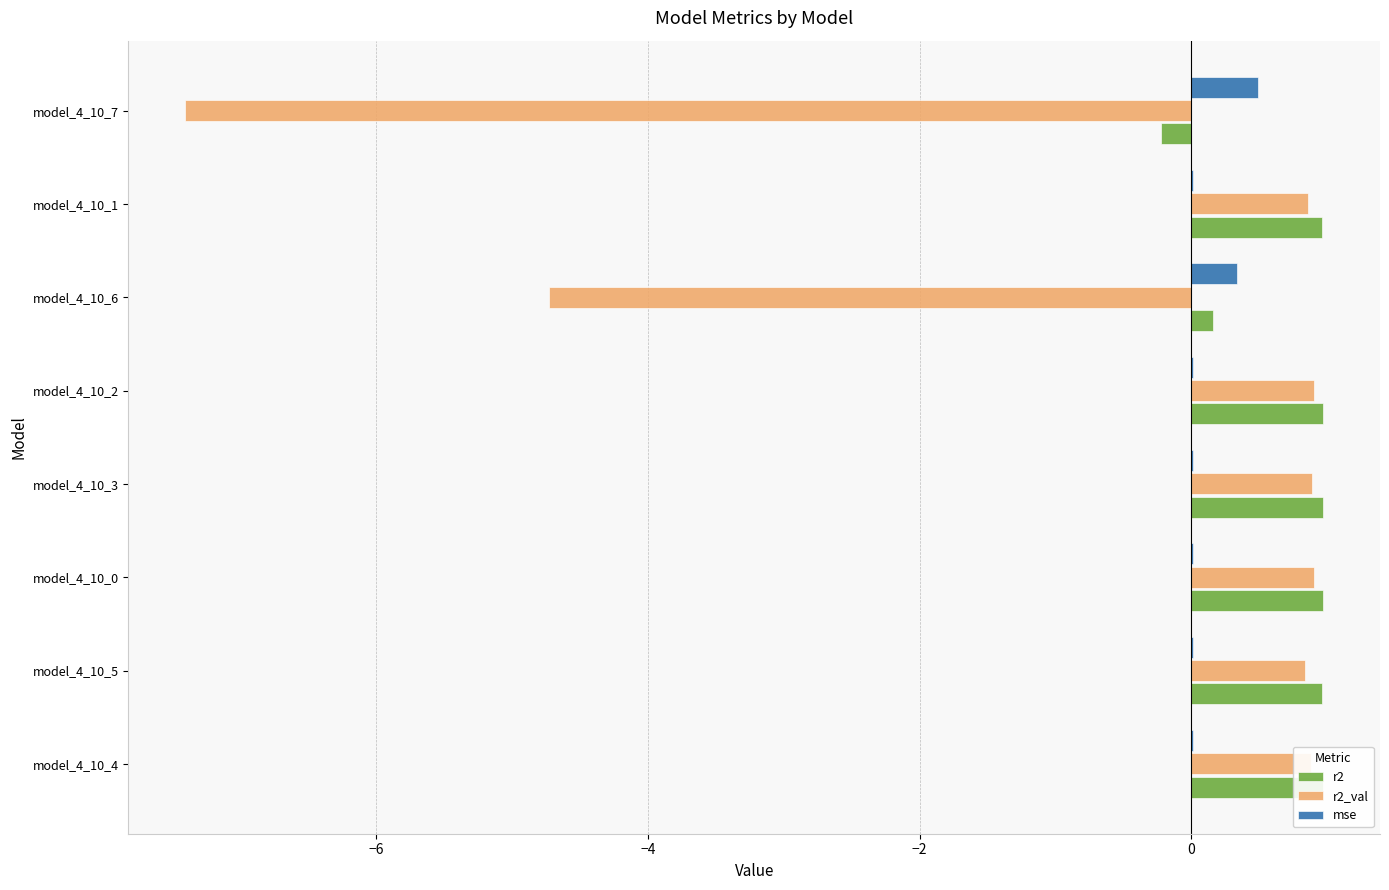

What are all the series names shown in the legend?

r2, r2_val, mse